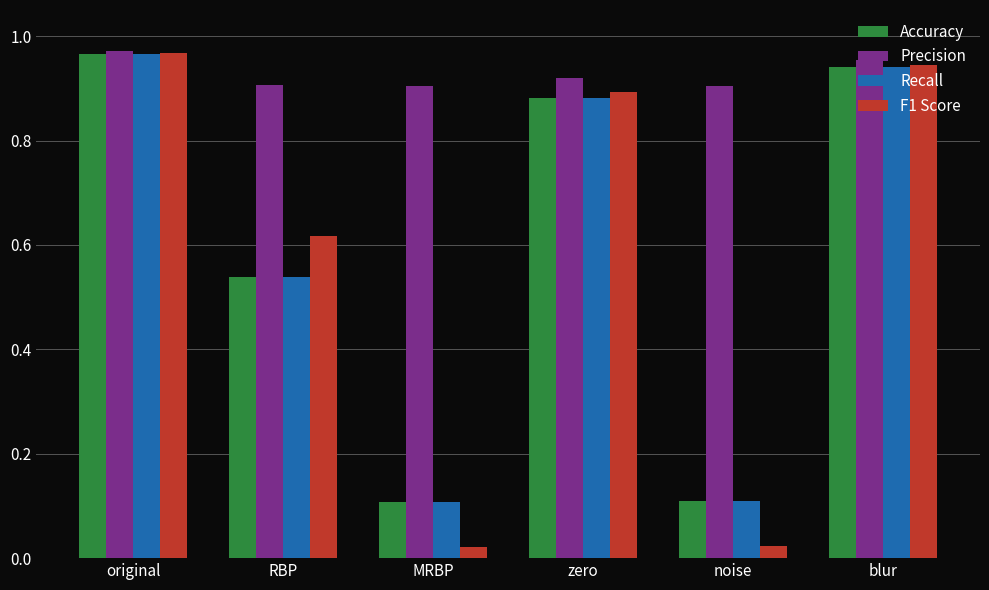

Is it true that Precision equals 0.5 at noise?

False